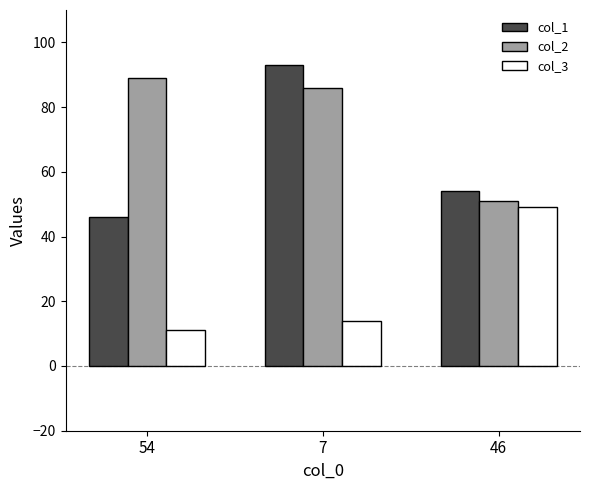

What is the sum of all col_1 values?

193